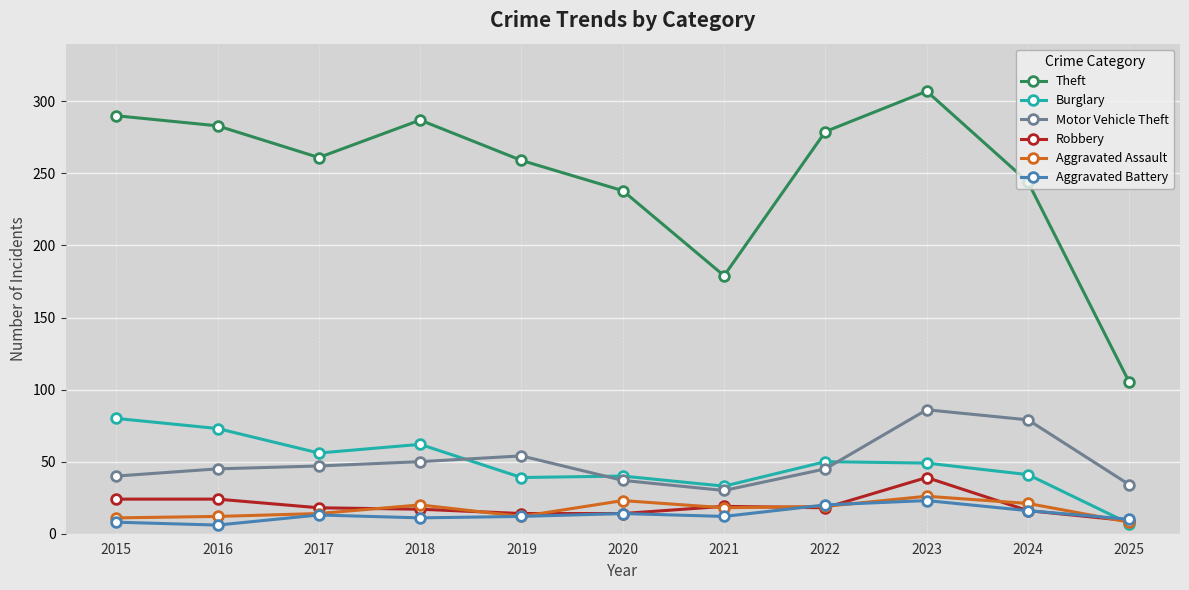

What is the difference between the second highest and minimum values in the Aggravated Assault series?

15